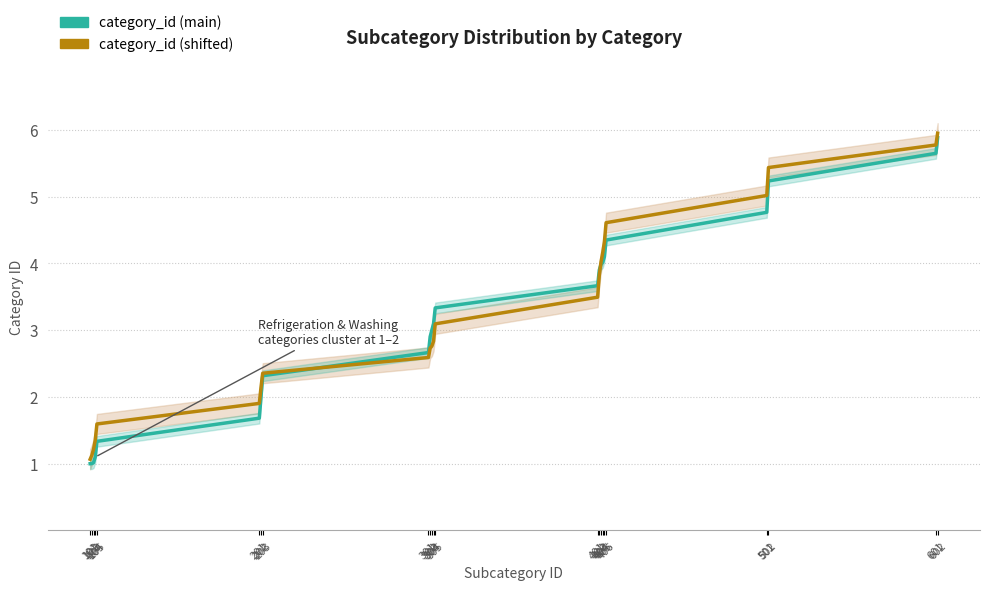

What is the difference between the highest and lowest values at 405?

0.2